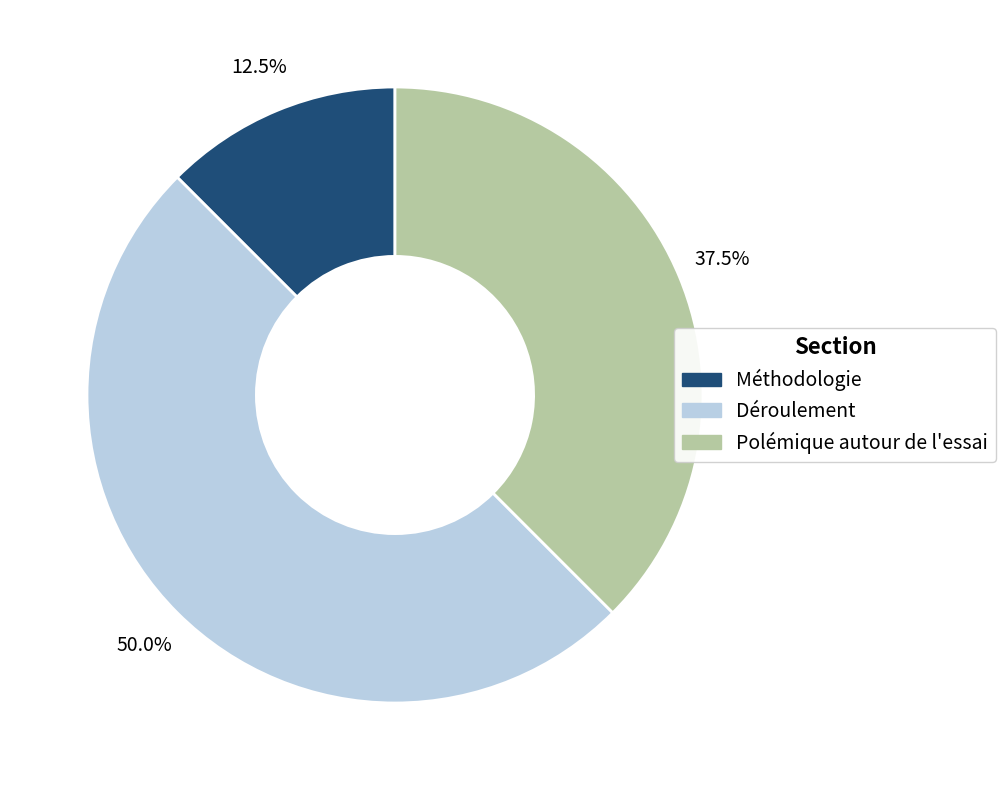

Which slice is the largest?

Déroulement